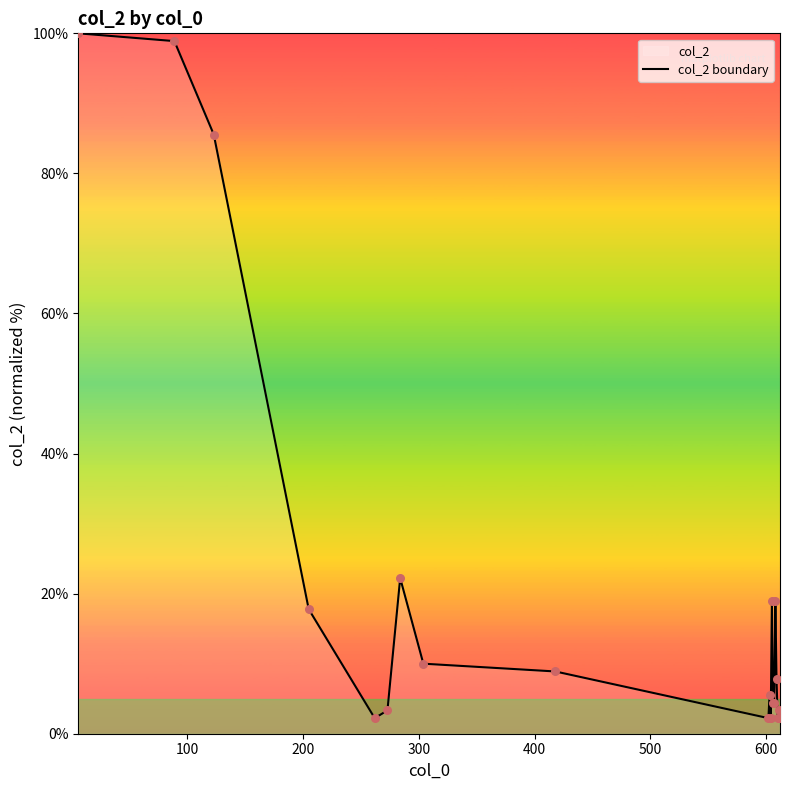

What is the smallest value displayed?

2.2